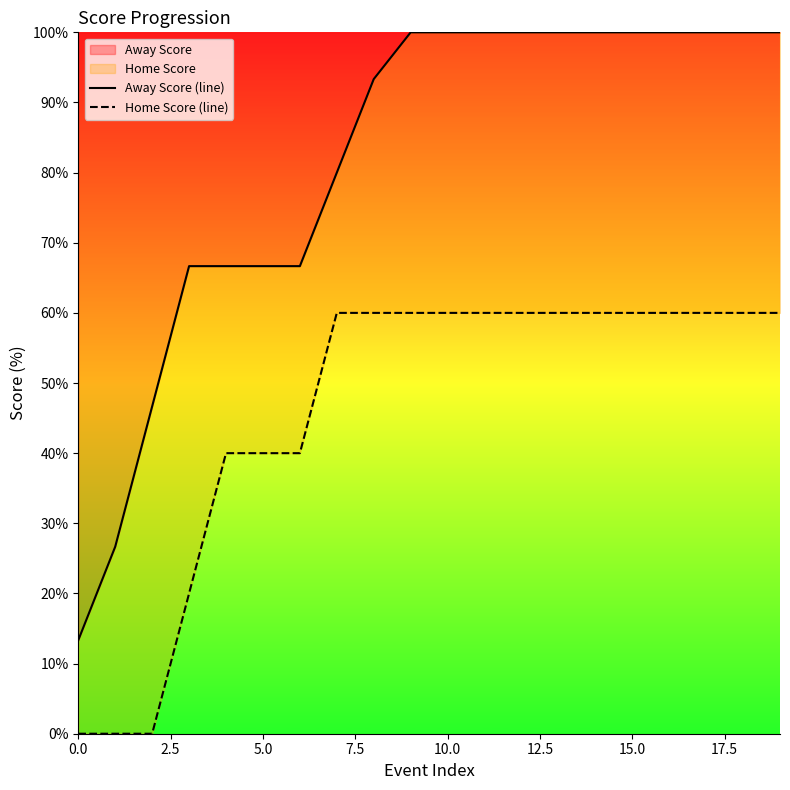

What is the sum of the Home Score (line) values at 16 and 0.0?

60.0